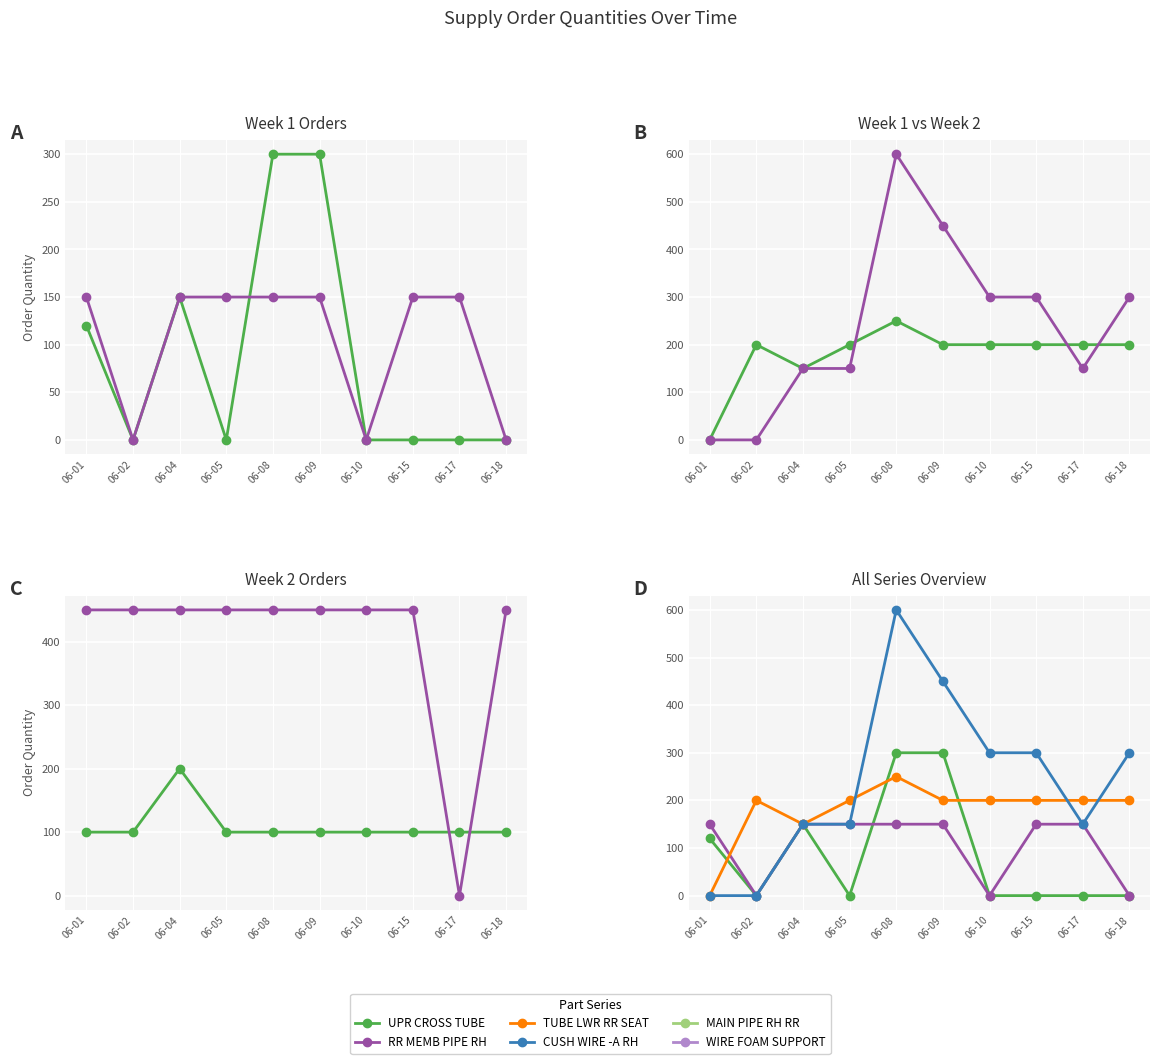

Is it true that MAIN PIPE RH RR equals 100 at 06-10?

True